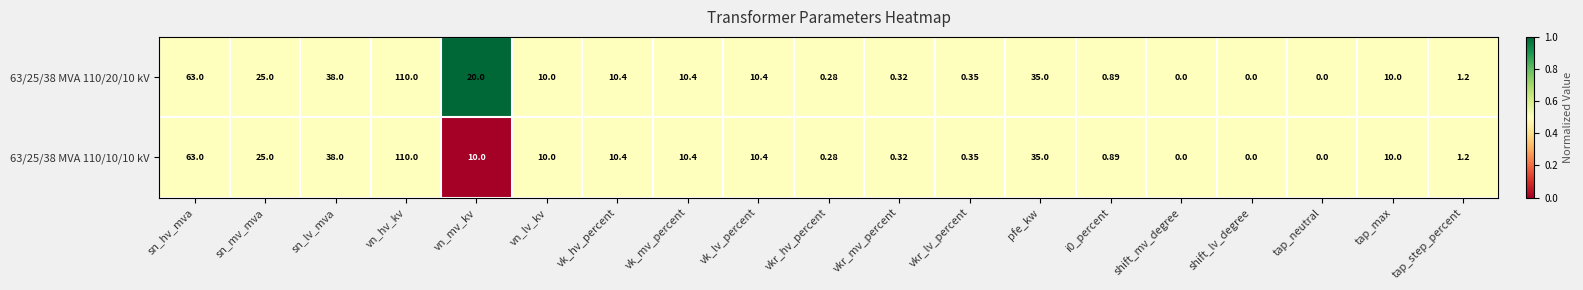

At which label does 63/25/38 MVA 110/20/10 kV first exceed 10?

sn_hv_mva